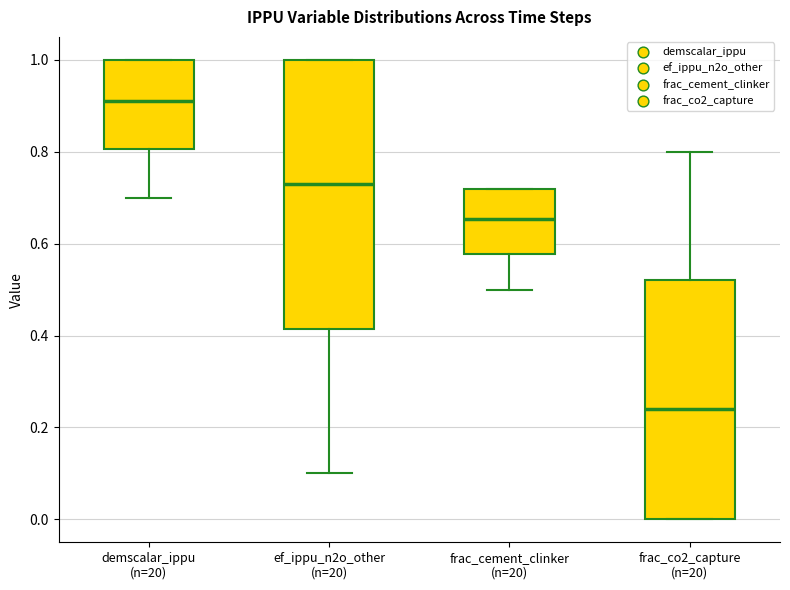

Reading left to right, read every box against the y-axis: the position of its median line, the range the box covers, and the ends of its whiskers. The values are not printed on the chart, so give them approximately, as read against the axis.

demscalar_ippu (n=20): median 0.92, box 0.80 to 1.00, whiskers 0.70 to 1.00
ef_ippu_n2o_other (n=20): median 0.74, box 0.42 to 1.00, whiskers 0.10 to 1.00
frac_cement_clinker (n=20): median 0.66, box 0.58 to 0.72, whiskers 0.50 to 0.72
frac_co2_capture (n=20): median 0.24, box 0.00 to 0.52, whiskers 0.00 to 0.80